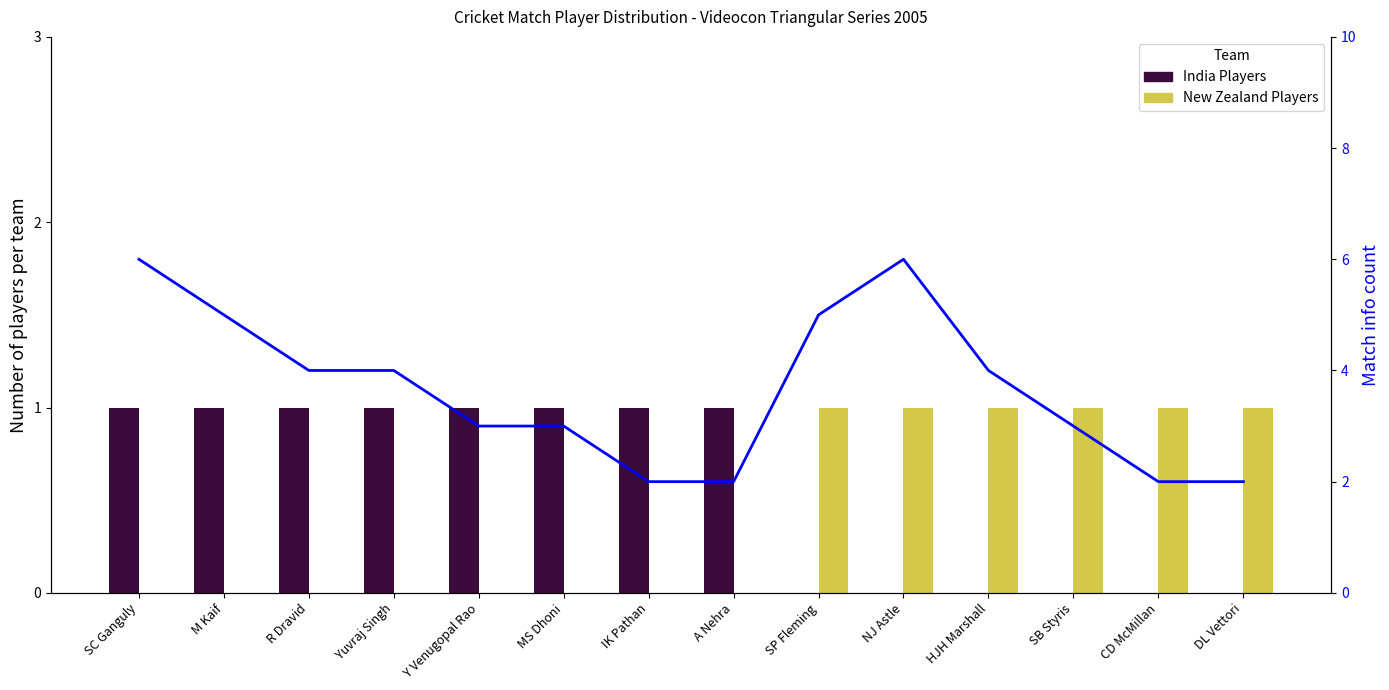

At which category is the sum across all series the highest?

SC Ganguly